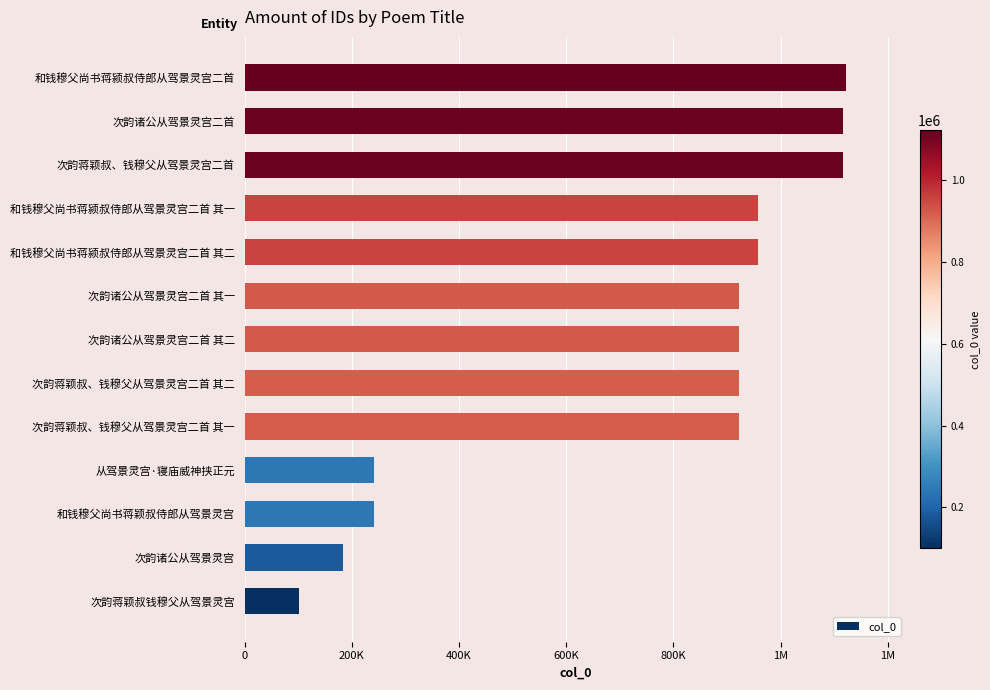

How many series are shown in this chart?

1